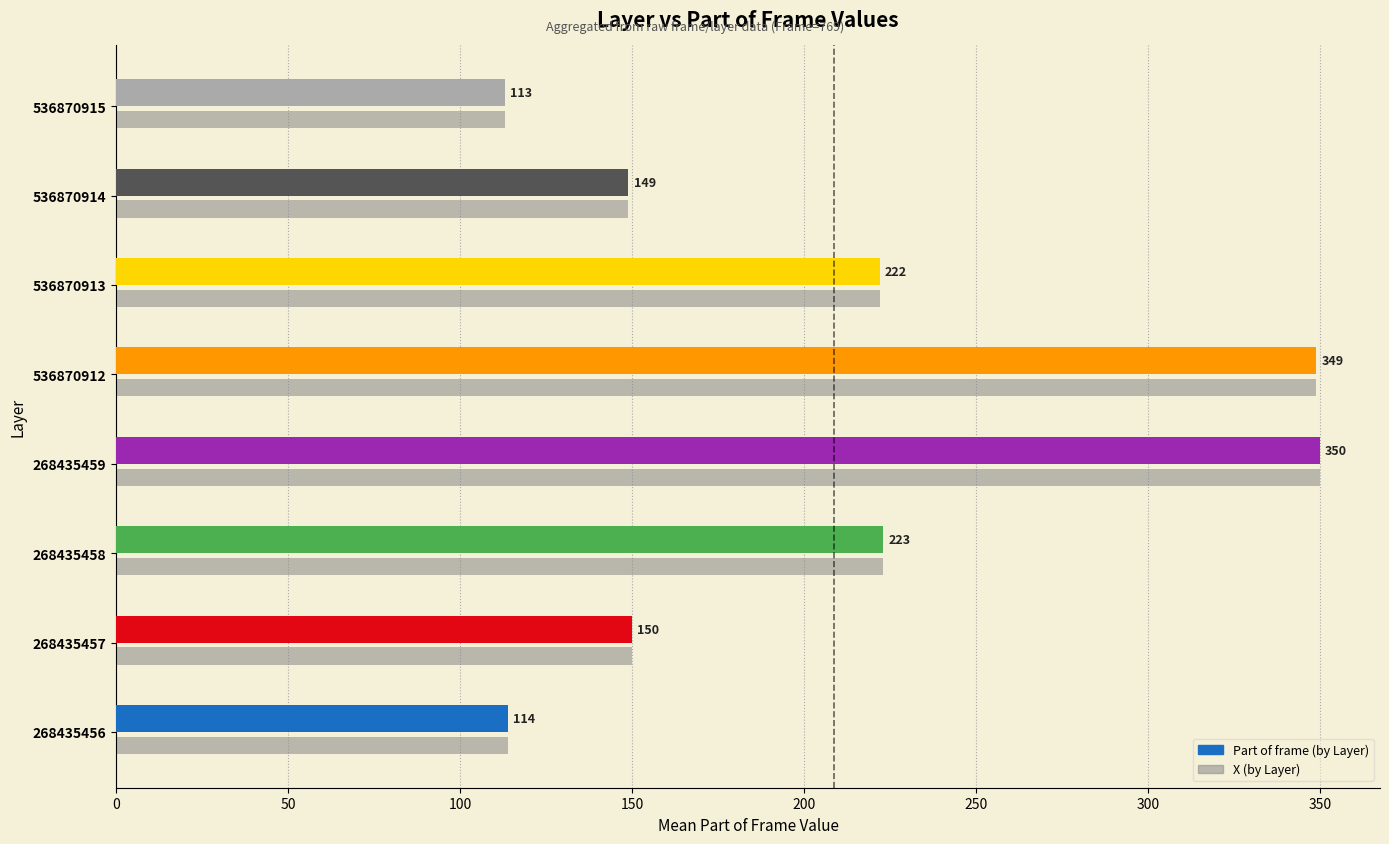

Which category has the highest value across all series?

268435459